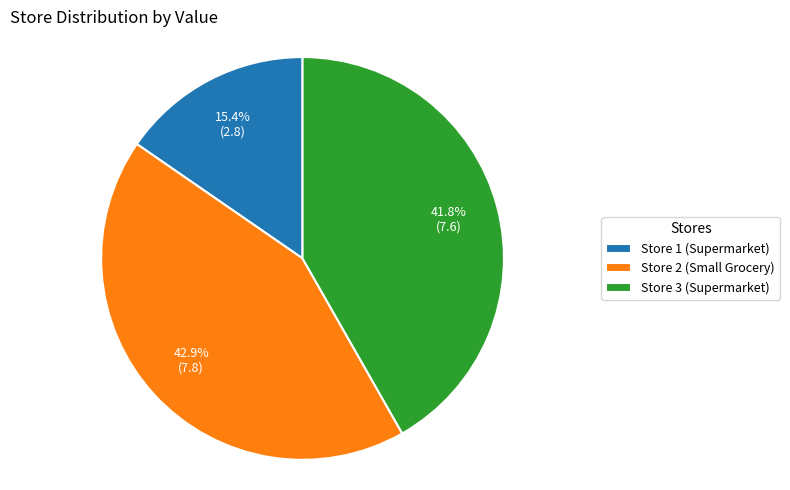

Which slice is the largest?

Store 2 (Small Grocery)